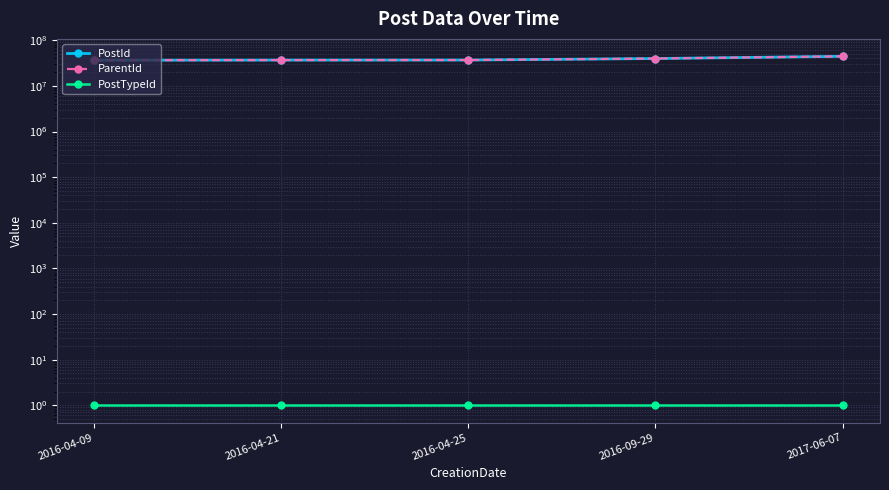

Which series has the largest range (max minus min)?

PostId